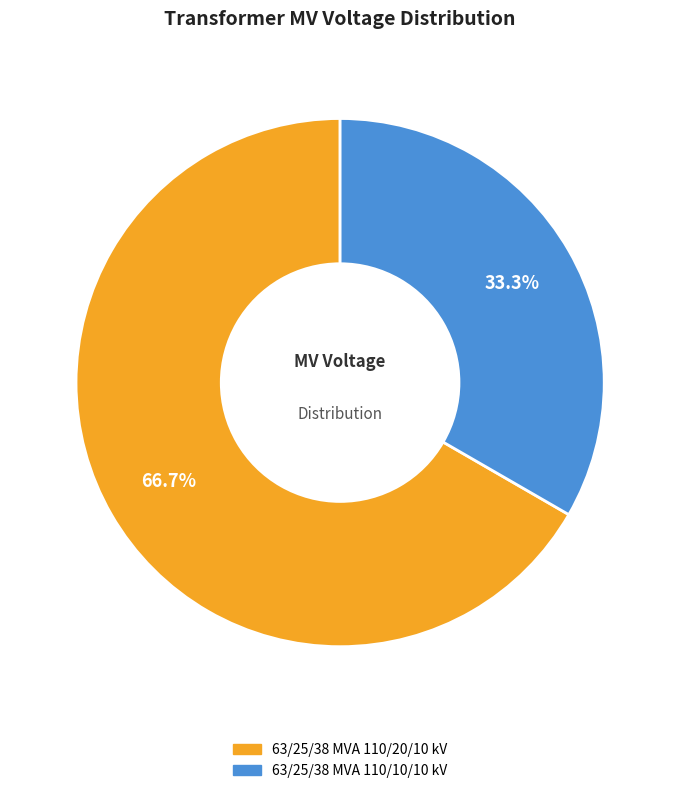

To the nearest percent, what is the difference between the 63/25/38 MVA 110/10/10 kV and 63/25/38 MVA 110/20/10 kV slice percentages?

33%